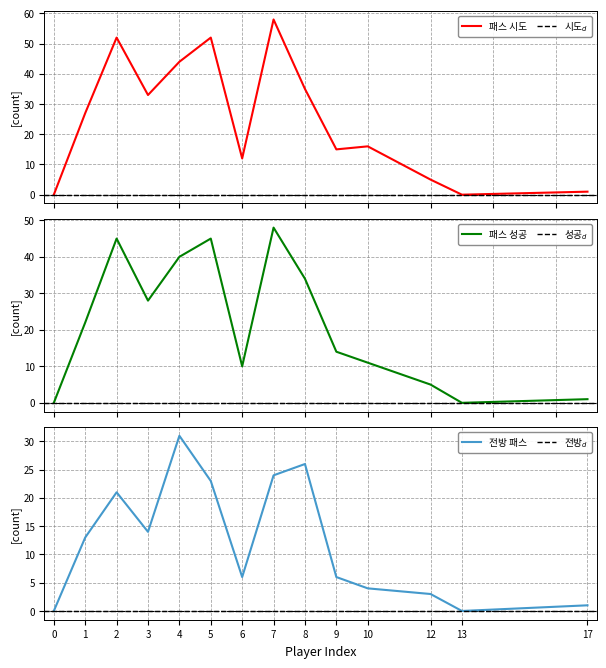

How many lines are shown in the chart?

3